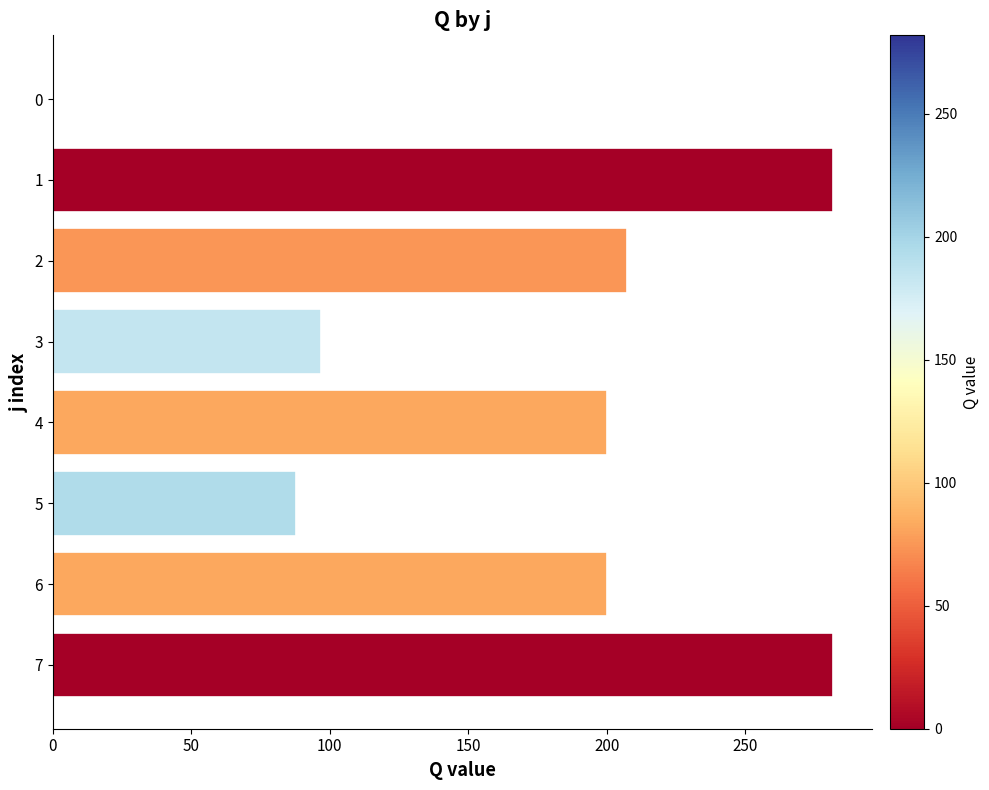

What is the ratio of the value at 4 to the value at 2?

1.0